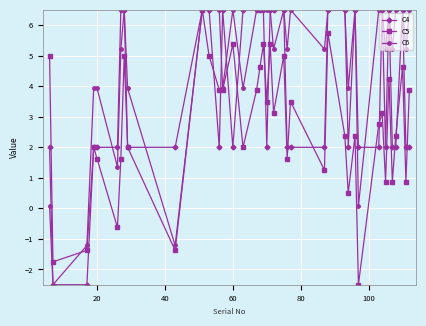

At how many categories does at least one series exceed 0?

38